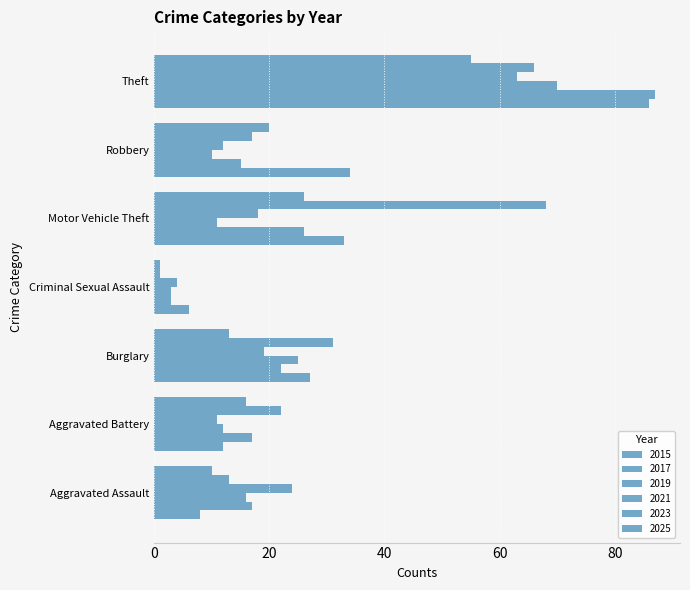

Is it true that 2023 equals 17 at Robbery?

True